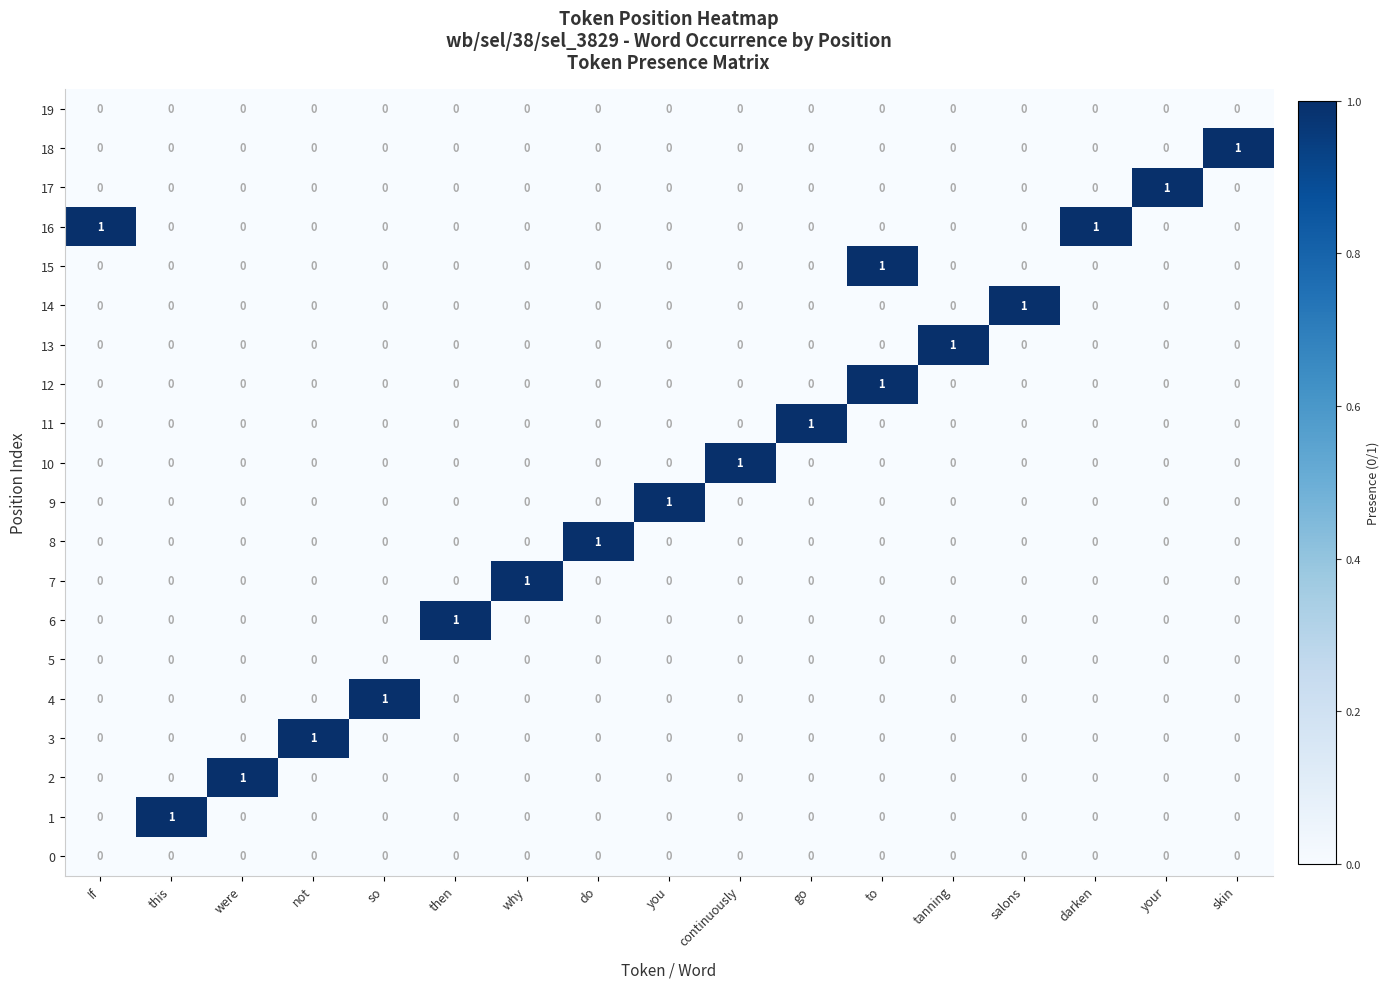

Count the number of data series in this chart.

20